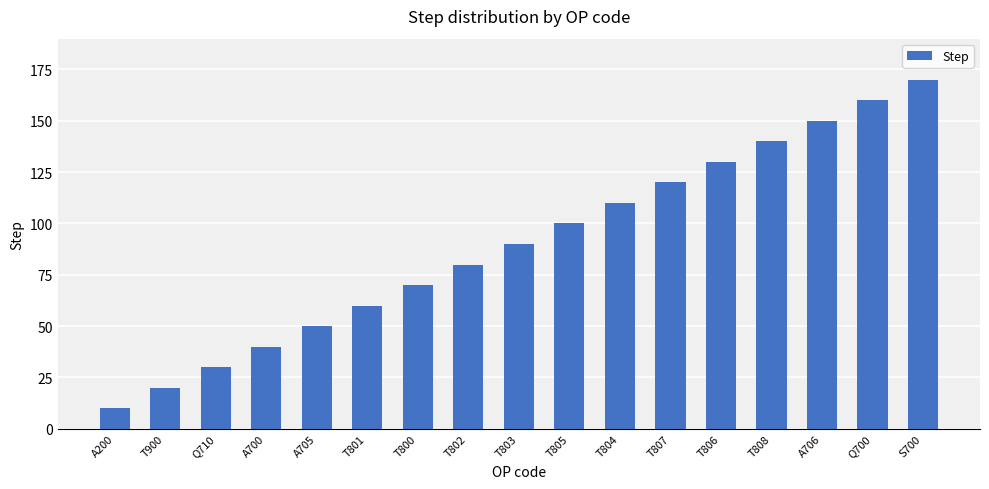

How many data points does each series have?

17